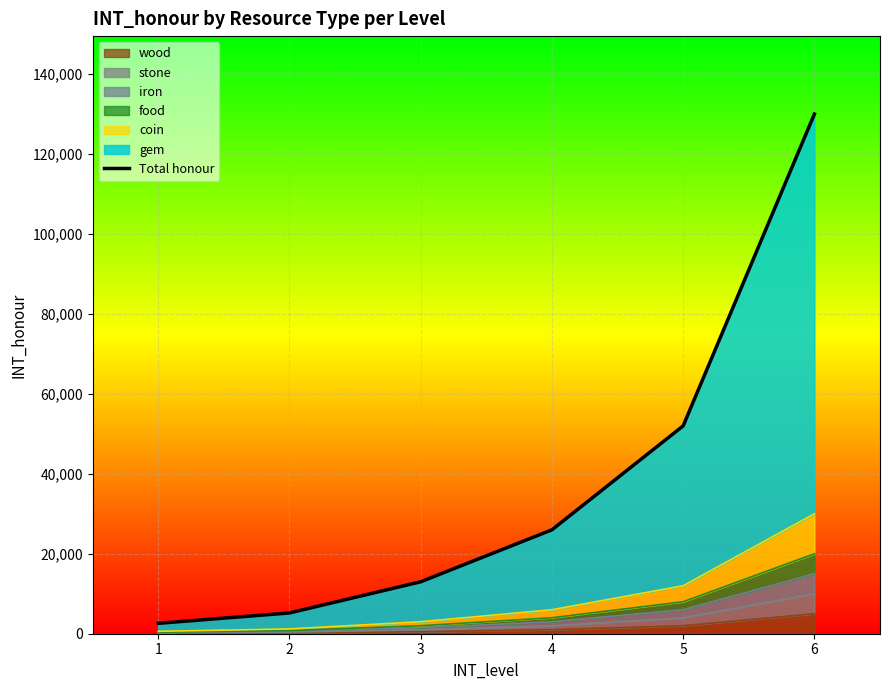

True or false: the data shows 13000 at 3.

True